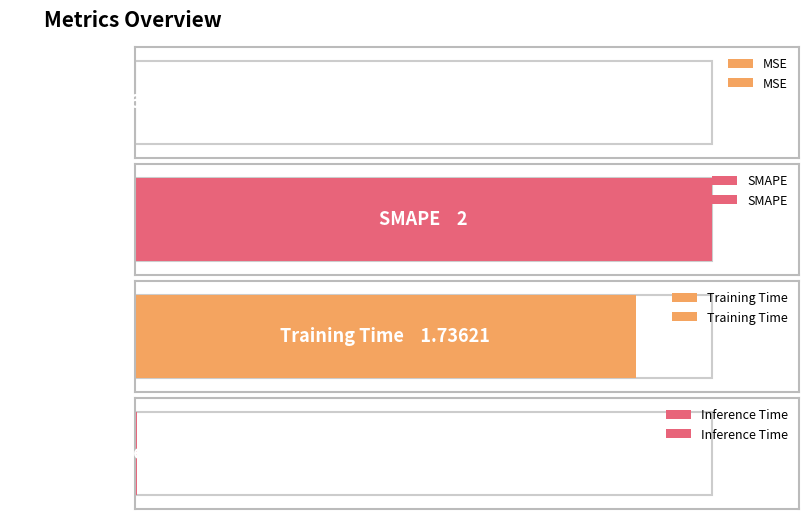

How many bars are there in total?

4